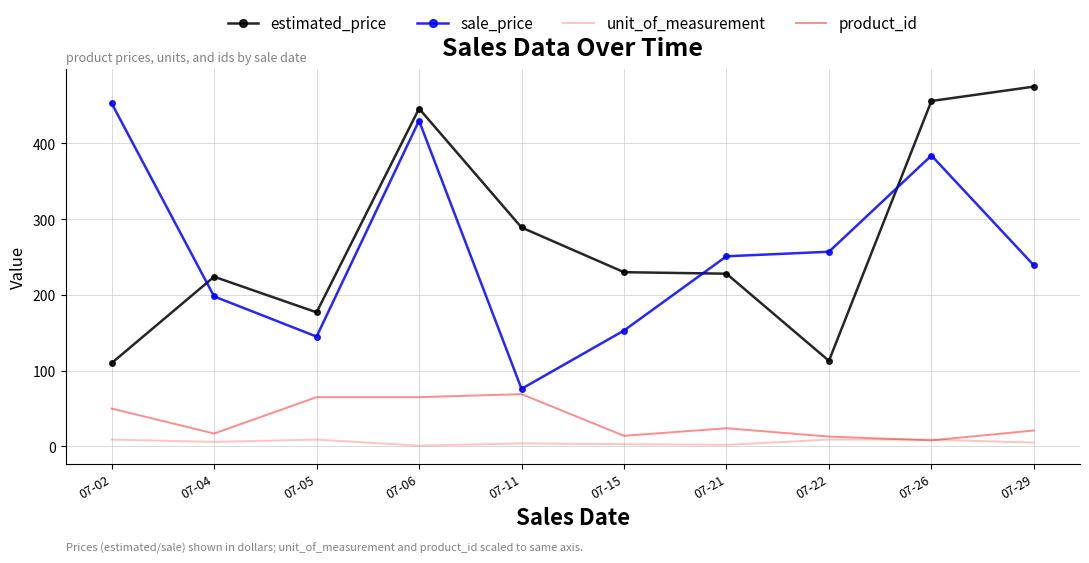

Where is sale_price nearest to the value 264?

07-22